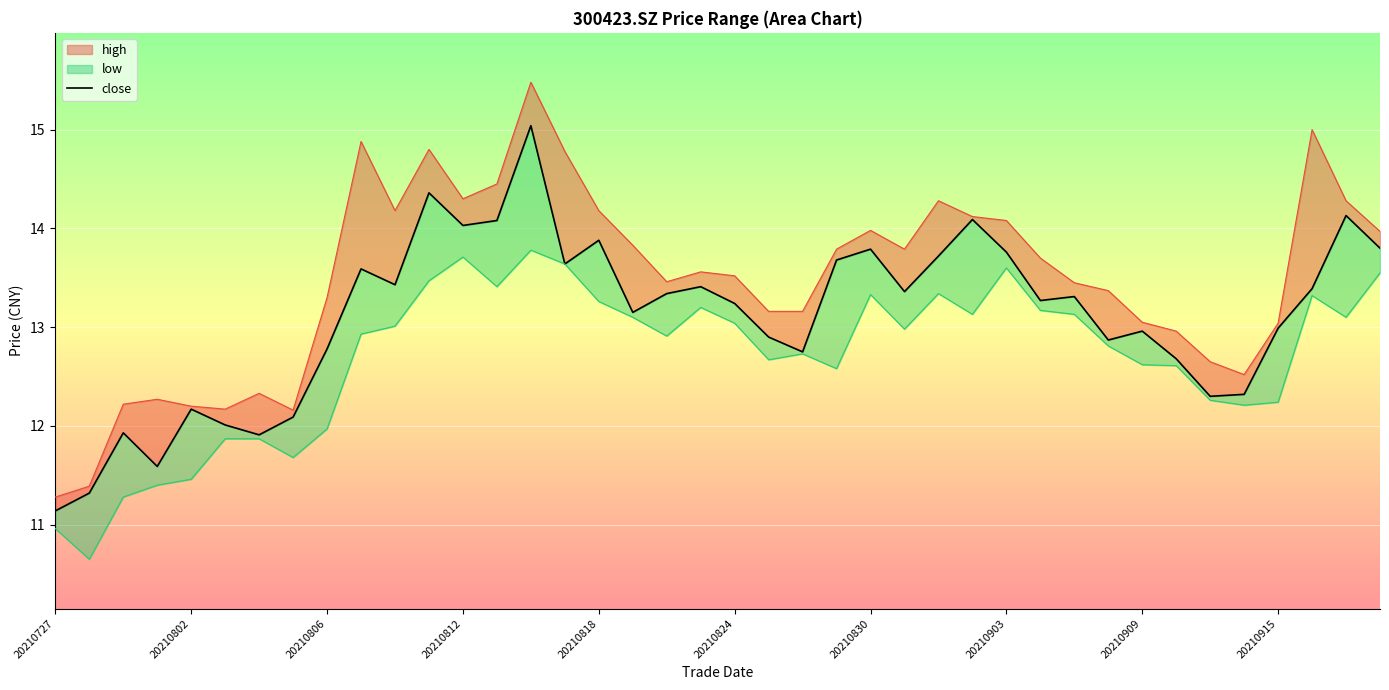

What is the difference between the maximum and minimum values?

3.9